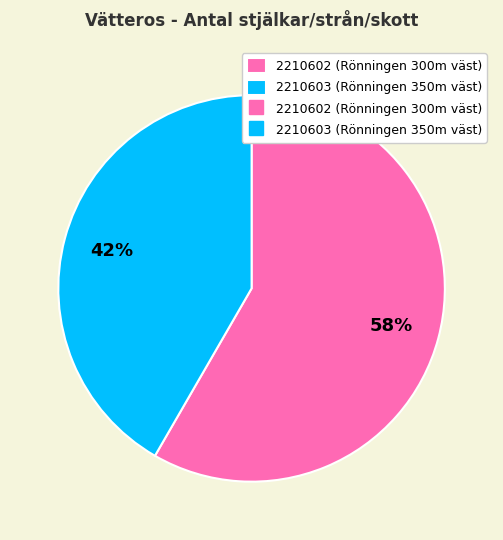

To the nearest percent, what is the average slice percentage?

50%